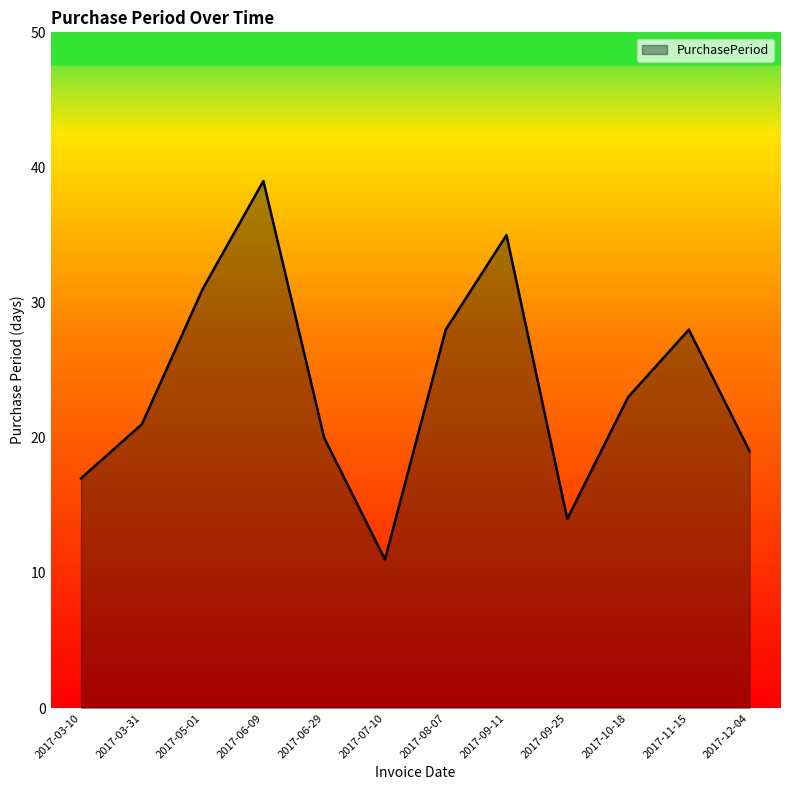

Reading left to right, extract all data points from this chart.

17	21	31	39	20	11	28	35	14	23	28	19